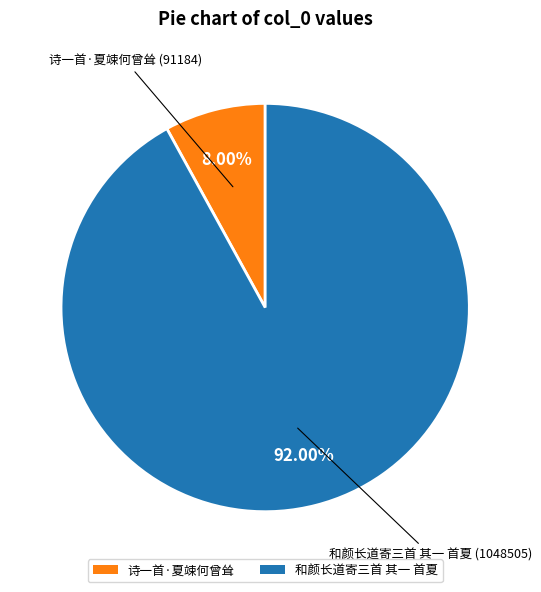

Is 诗一首·夏竦何曾耸 the majority of the pie?

No